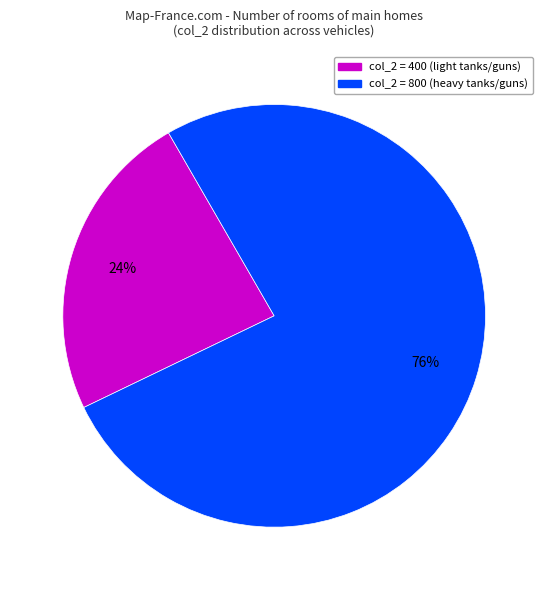

How many segments does this pie chart have?

2